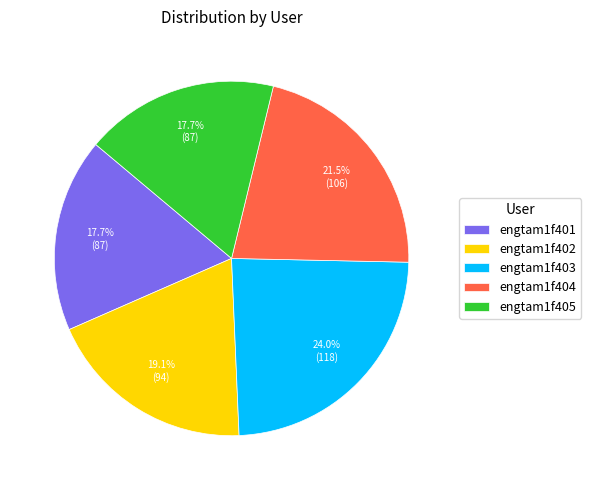

What percentage is the engtam1f401 slice, to the nearest percent?

18%